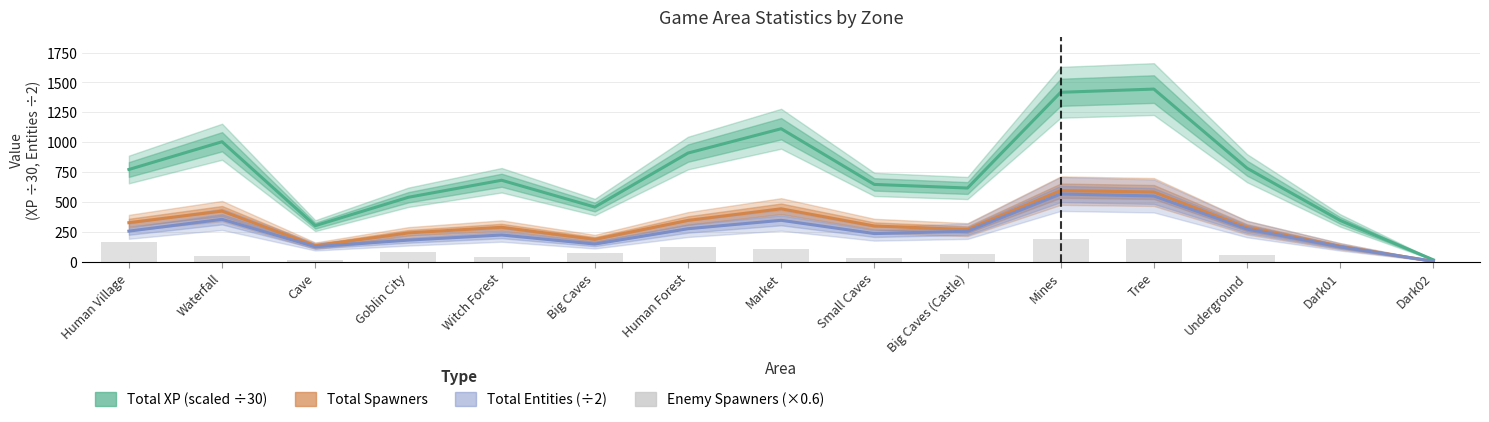

List the series in order of their peak value, lowest first.

Enemy Spawners (×0.6), Total Entities (÷2), Total Spawners, Total XP (scaled ÷30)